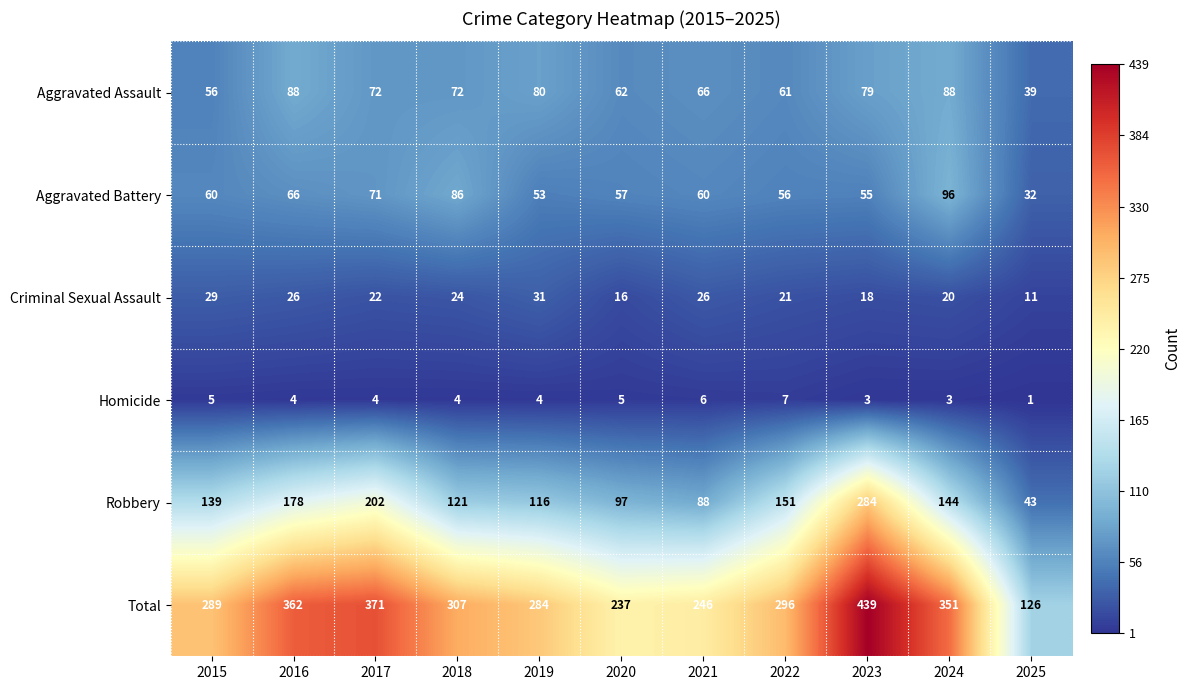

Which category has the lowest value in the Homicide series?

2025